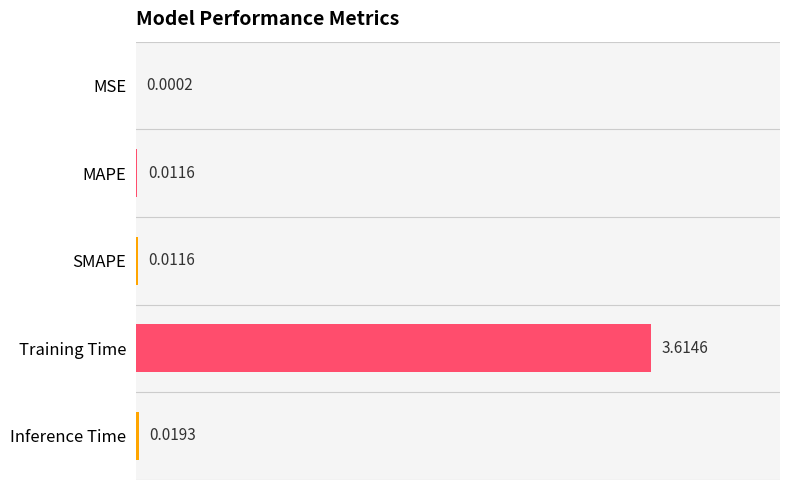

Are the bars horizontal?

Yes